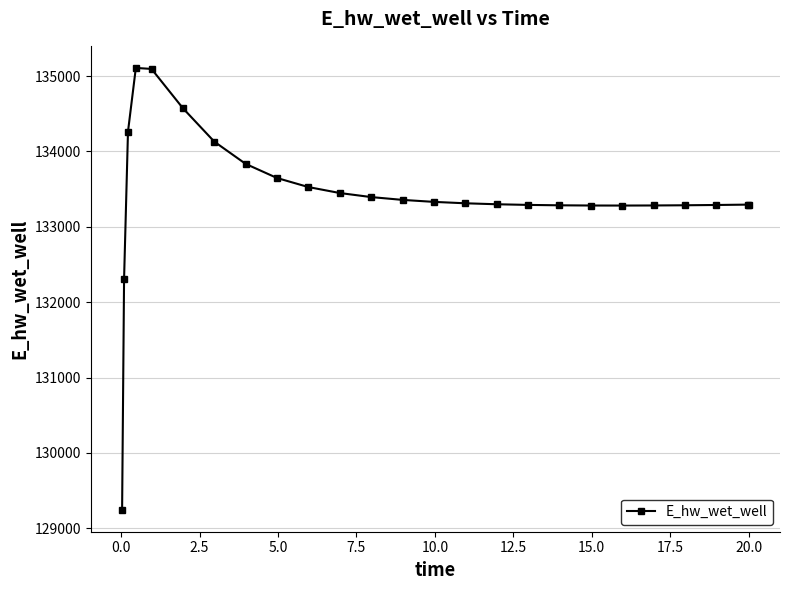

How many categories are shown in the chart?

25